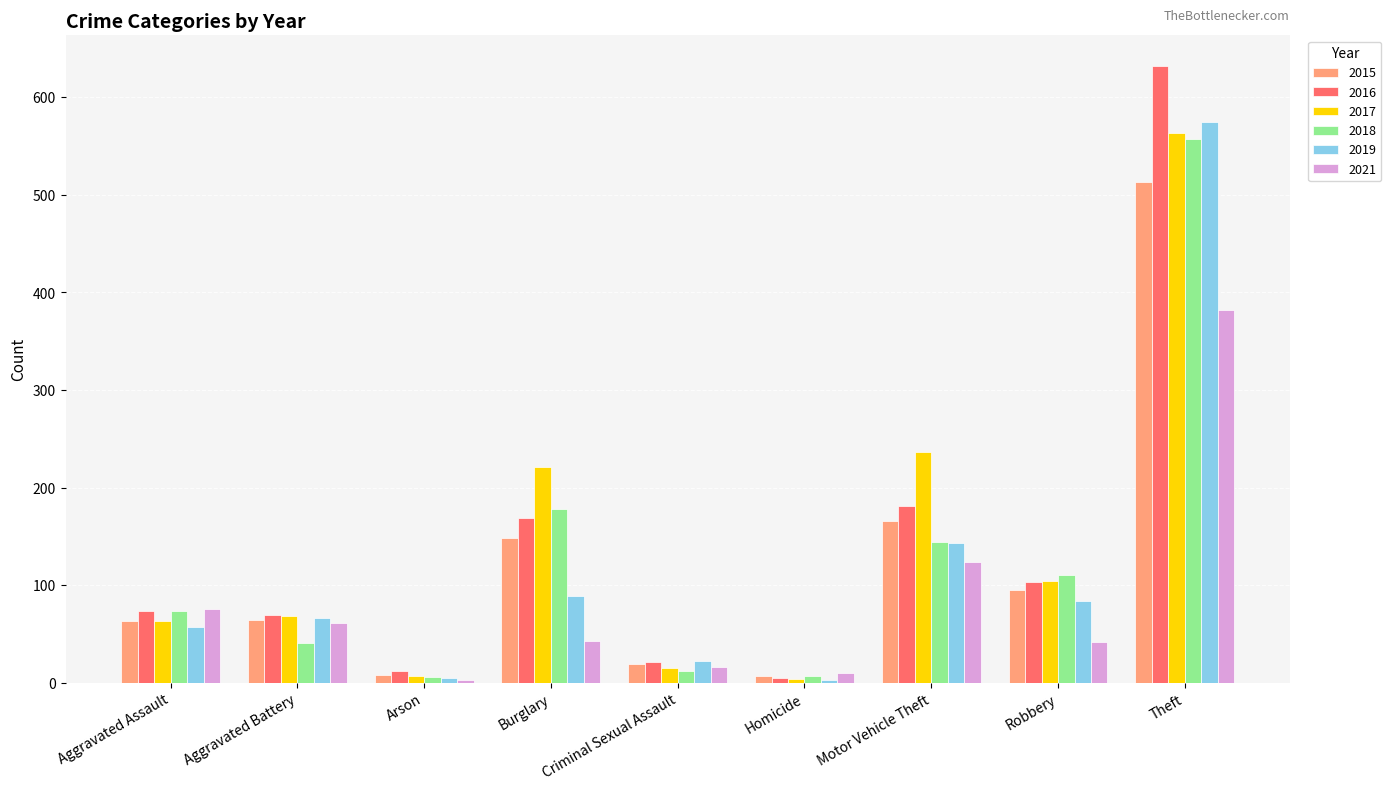

What position from the right is Burglary?

6